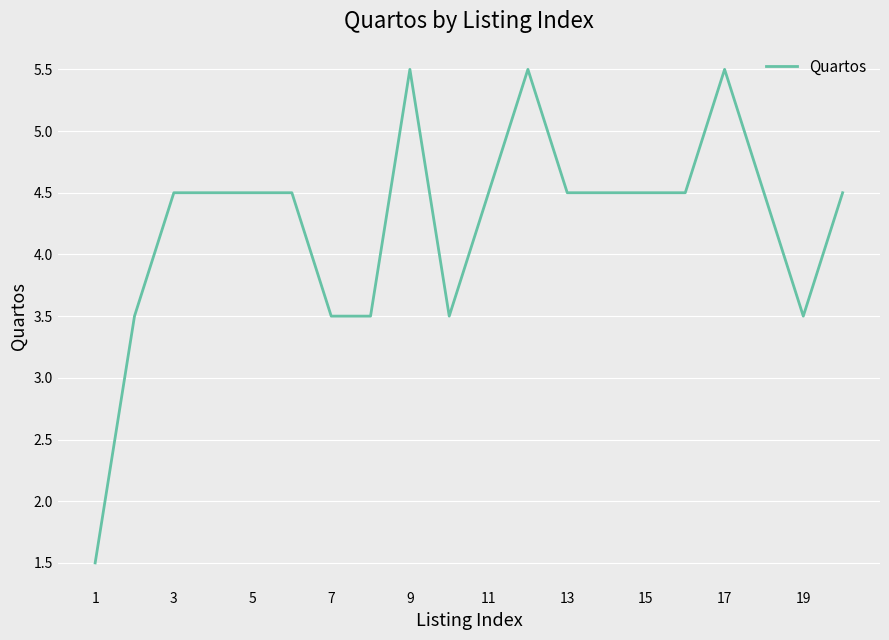

What is the greatest value displayed?

5.5